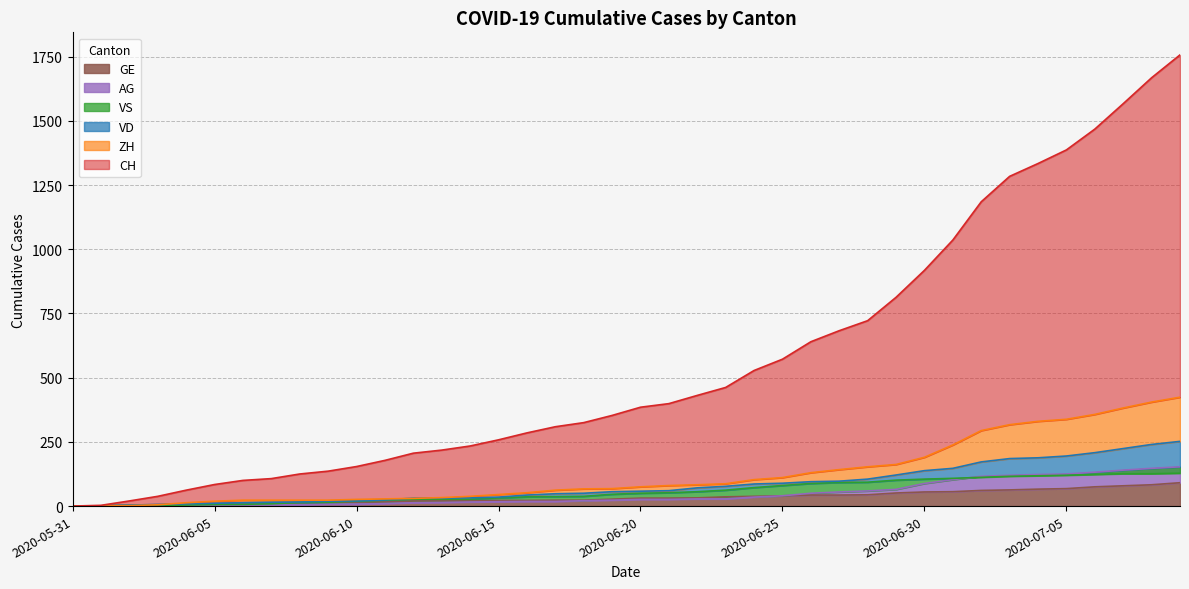

At which category is the sum across all series the highest?

2020-07-09